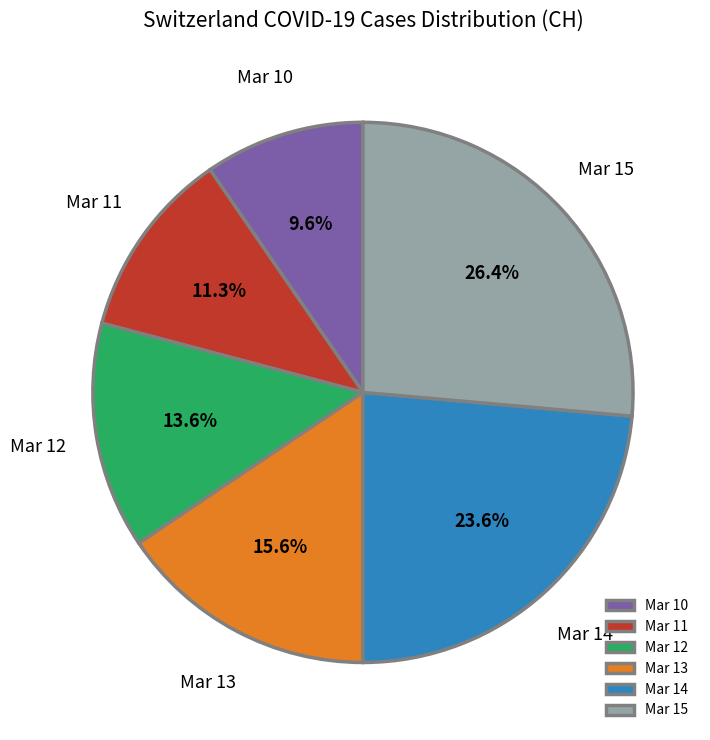

What is the total percentage of Mar 15 and Mar 12?

40.0%